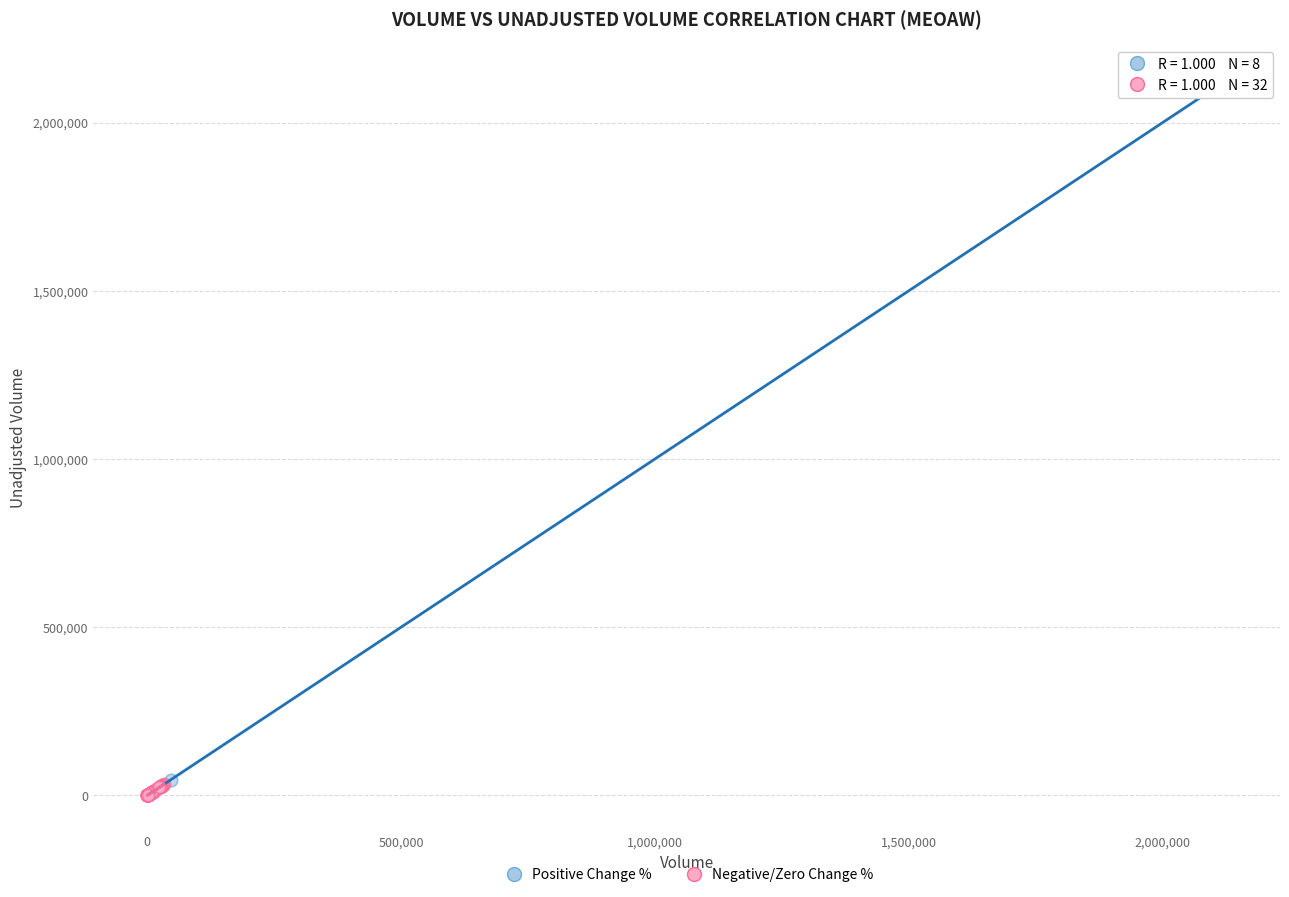

Which series has the largest Y range (max minus min)?

Positive Change %